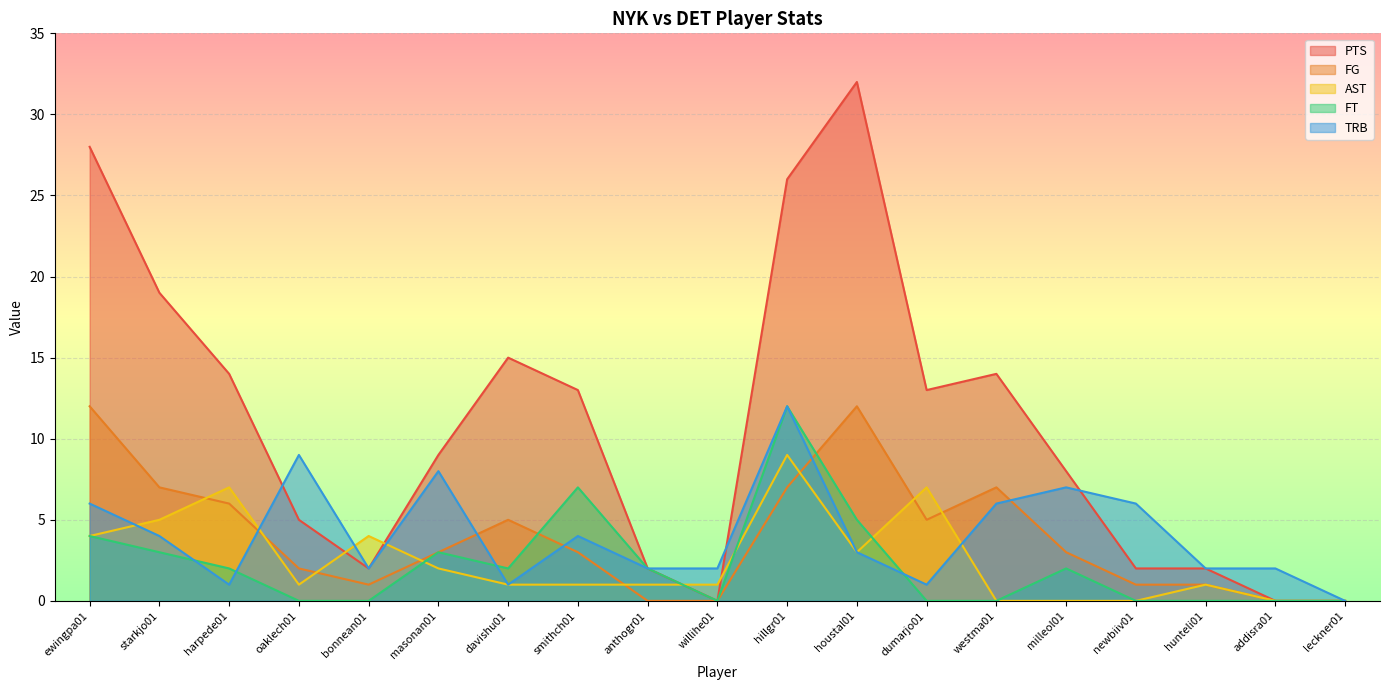

At which category does the chart reach its peak across all series?

houstal01